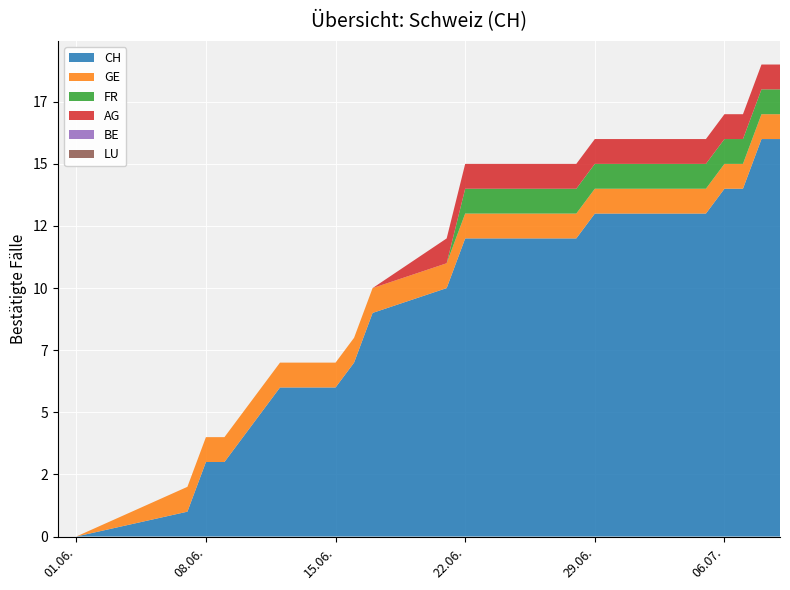

Reading left to right, list all the values displayed in this chart.

CH: 0	0	1	3	3	4	6	6	7	9	10	12	12	12	12	12	12	12	13	13	13	13	13	13	13	14	14	16	16
GE: 0	0	1	1	1	1	1	1	1	1	1	1	1	1	1	1	1	1	1	1	1	1	1	1	1	1	1	1	1
FR: 0	0	0	0	0	0	0	0	0	0	0	1	1	1	1	1	1	1	1	1	1	1	1	1	1	1	1	1	1
AG: 0	0	0	0	0	0	0	0	0	0	1	1	1	1	1	1	1	1	1	1	1	1	1	1	1	1	1	1	1
BE: 0	0	0	0	0	0	0	0	0	0	0	0	0	0	0	0	0	0	0	0	0	0	0	0	0	0	0	0	0
LU: 0	0	0	0	0	0	0	0	0	0	0	0	0	0	0	0	0	0	0	0	0	0	0	0	0	0	0	0	0